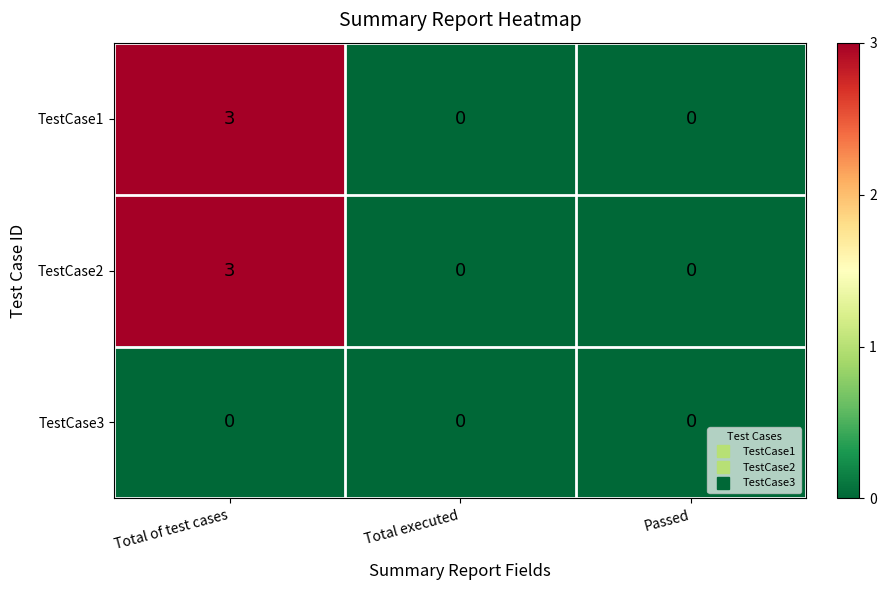

Which category has the highest value across all series?

Total of test cases